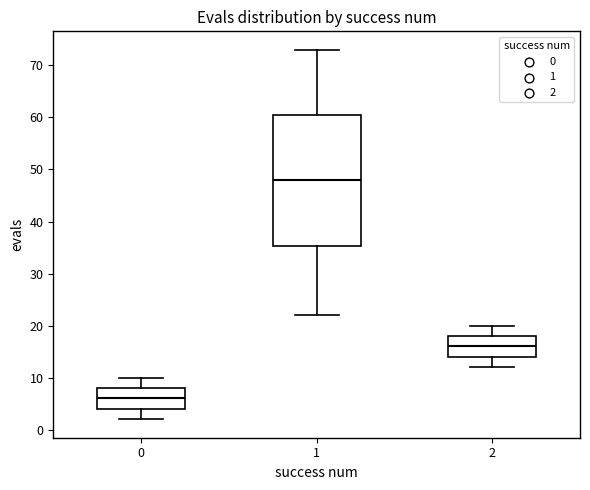

Which box has the highest median line?

1